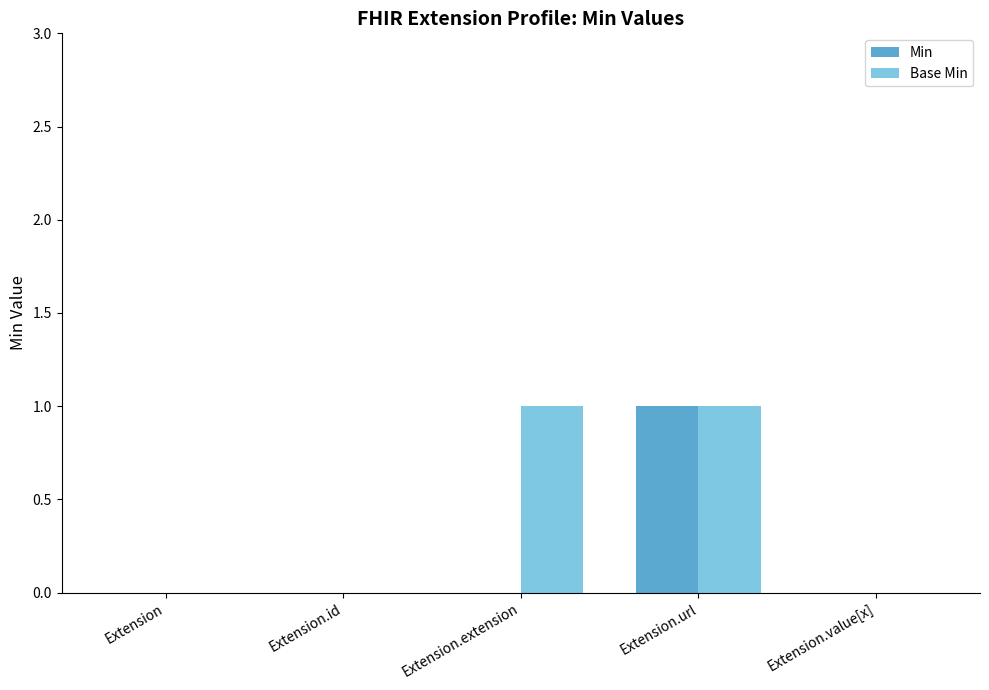

Reading left to right, transcribe all the data shown in this chart.

Min: Extension=0	Extension.id=0	Extension.extension=0	Extension.url=1	Extension.value[x]=0
Base Min: Extension=0	Extension.id=0	Extension.extension=1	Extension.url=1	Extension.value[x]=0